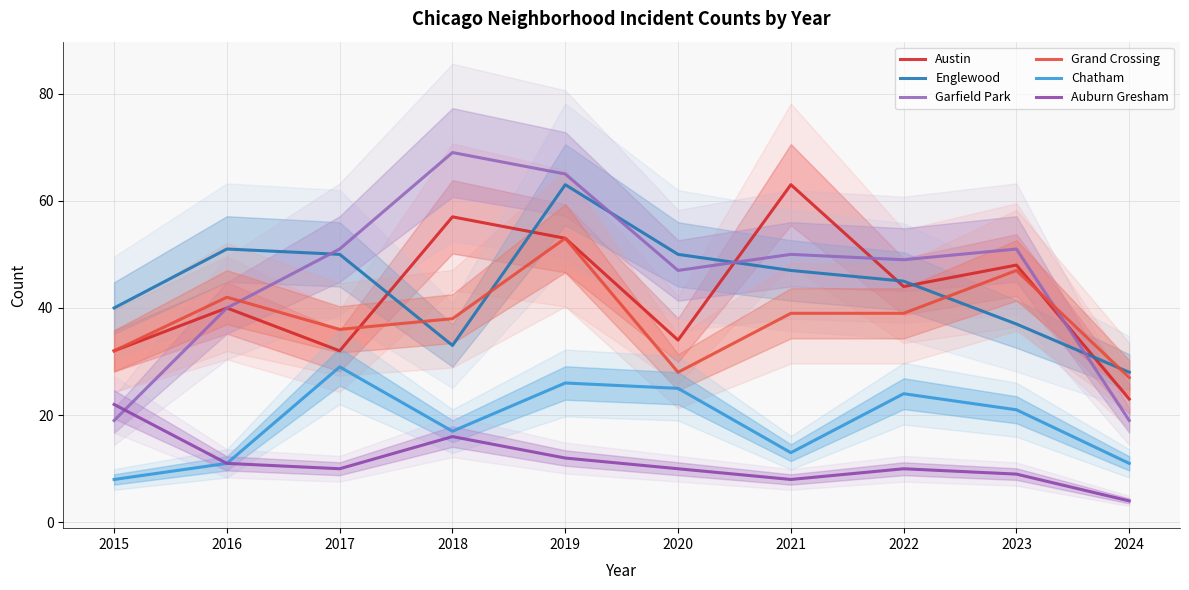

True or false: Chatham and Grand Crossing cross at least once.

False